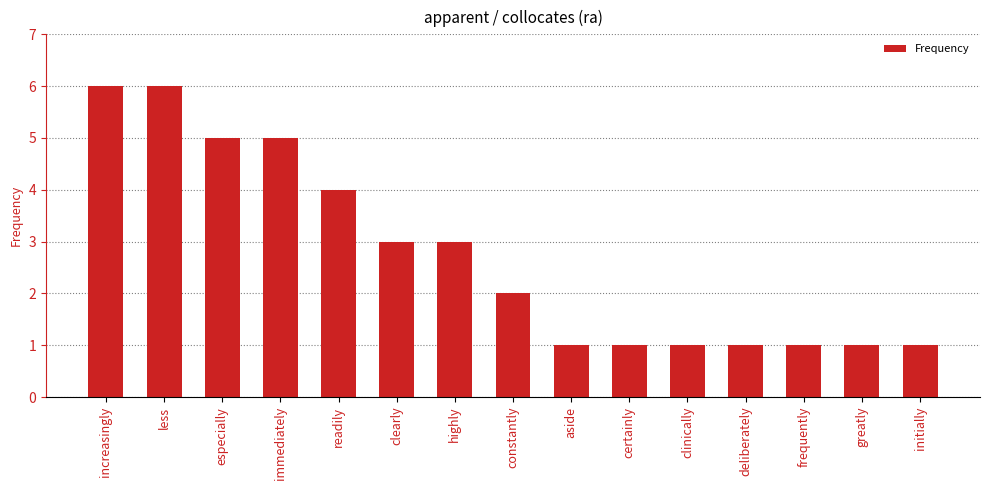

What position from the right is certainly?

6